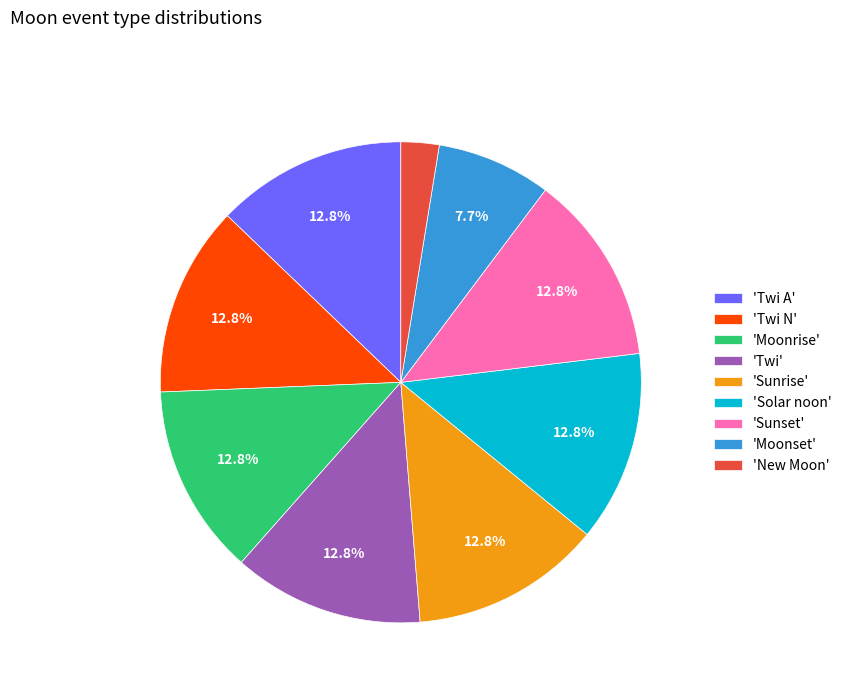

What is the total percentage of 'Moonrise' and 'Twi'?

25.6%